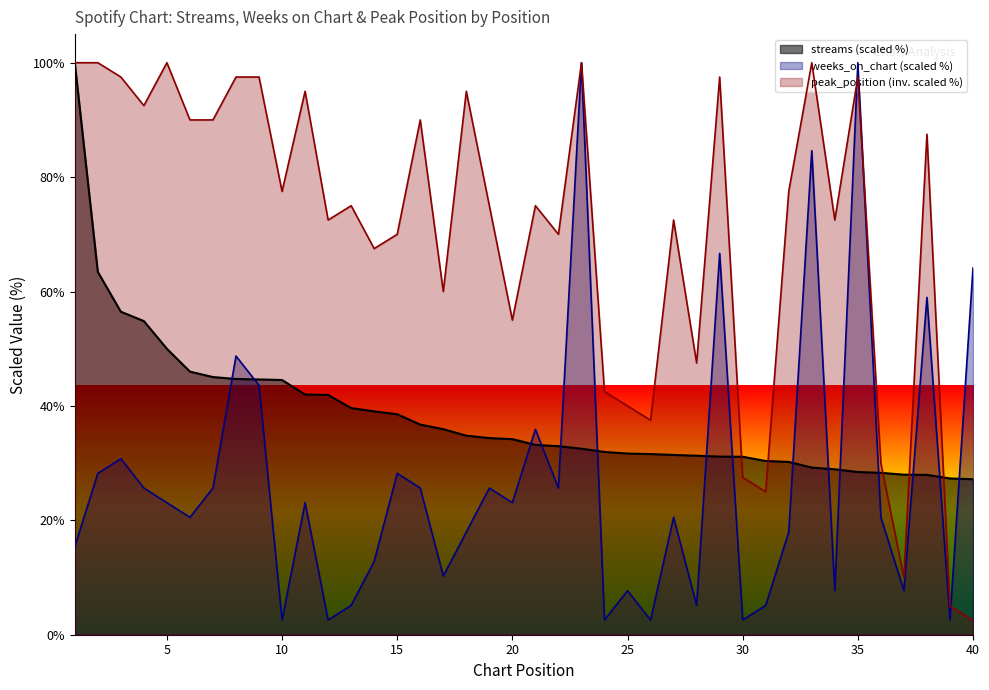

At which category does the chart reach its minimum across all series?

40